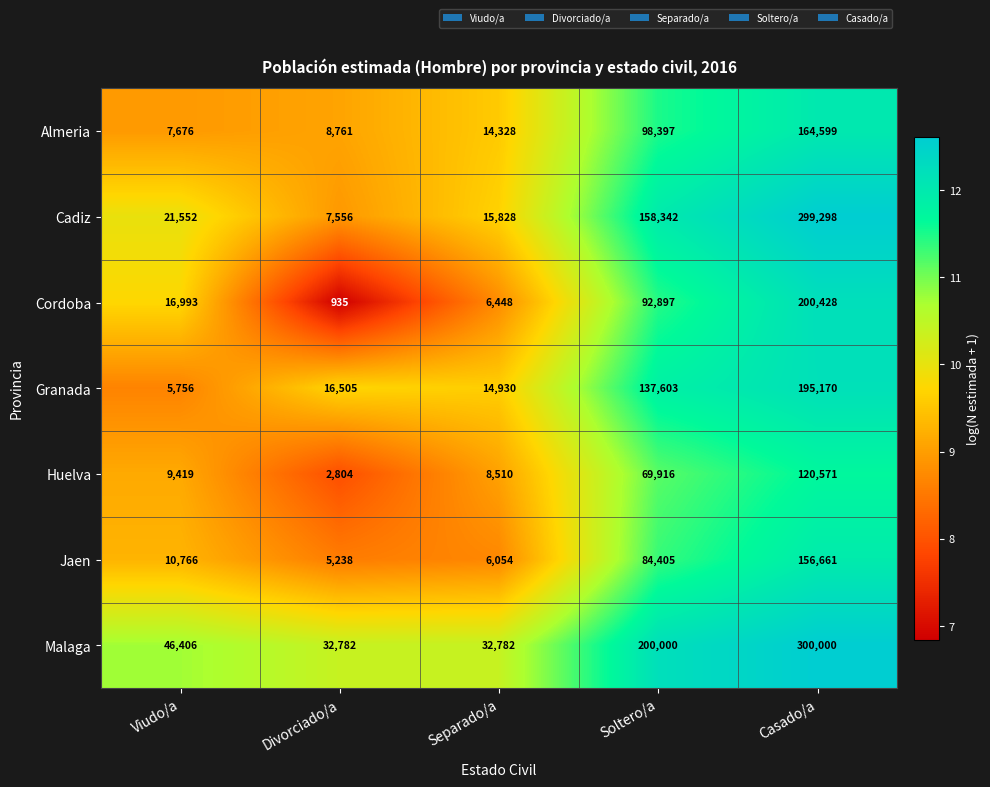

What is the approximate value of Huelva at Separado/a, to the nearest 100?

8500